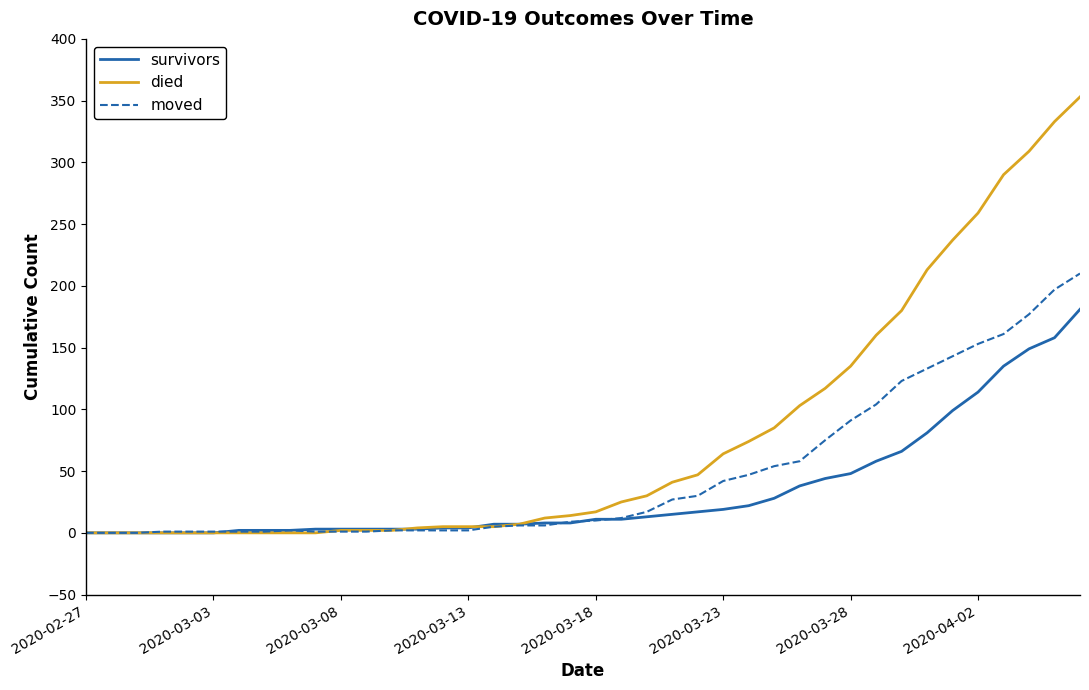

List the series in order of their peak value, lowest first.

survivors, moved, died